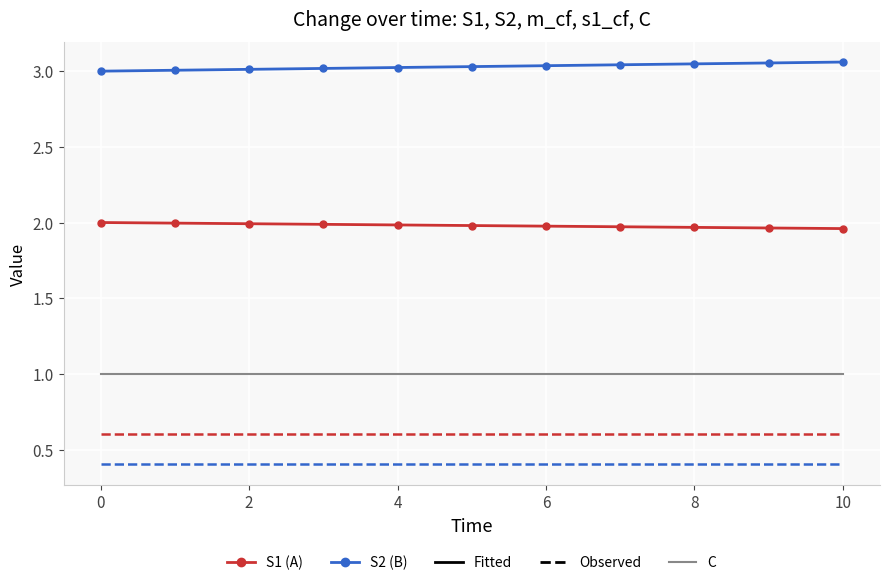

What is the minimum value shown in the chart?

0.4